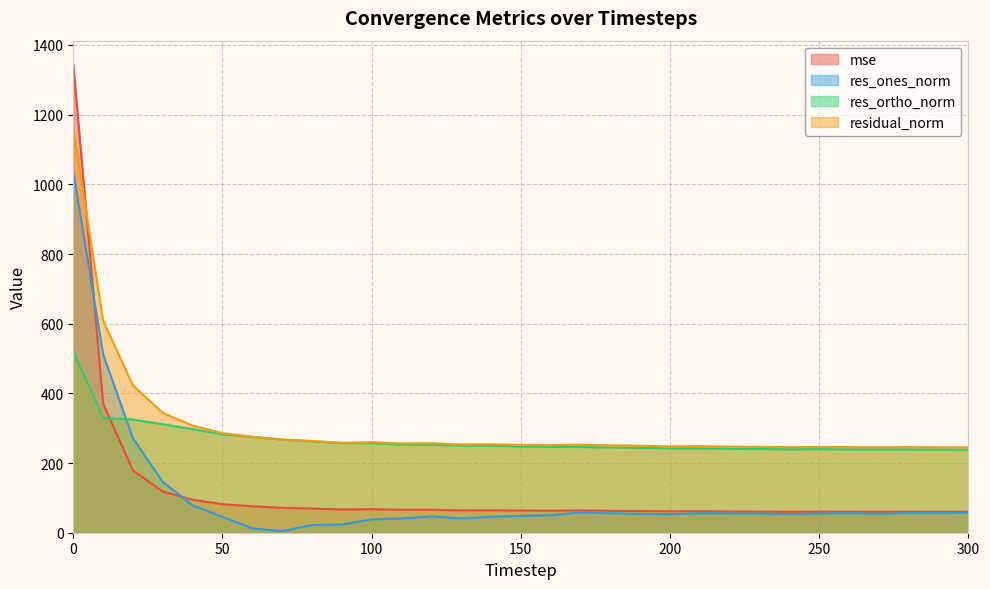

What is the sum of all res_ortho_norm values?

8259.0